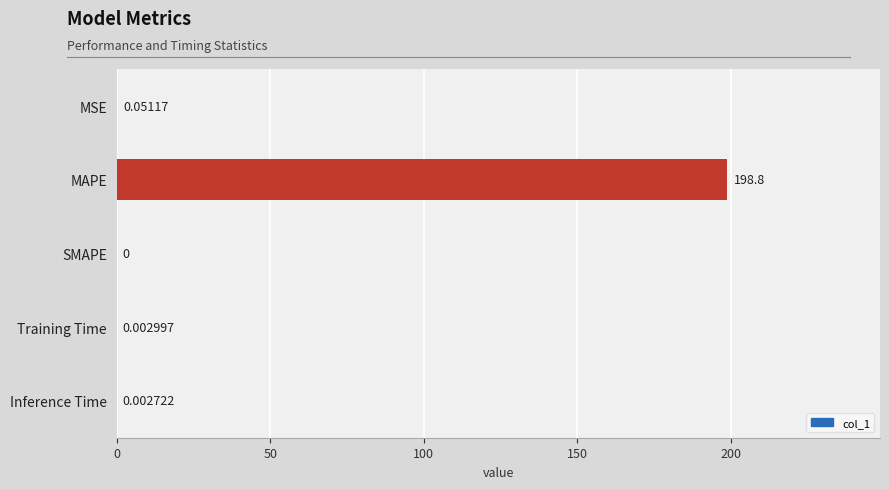

At which label is the value closest to 99?

MSE